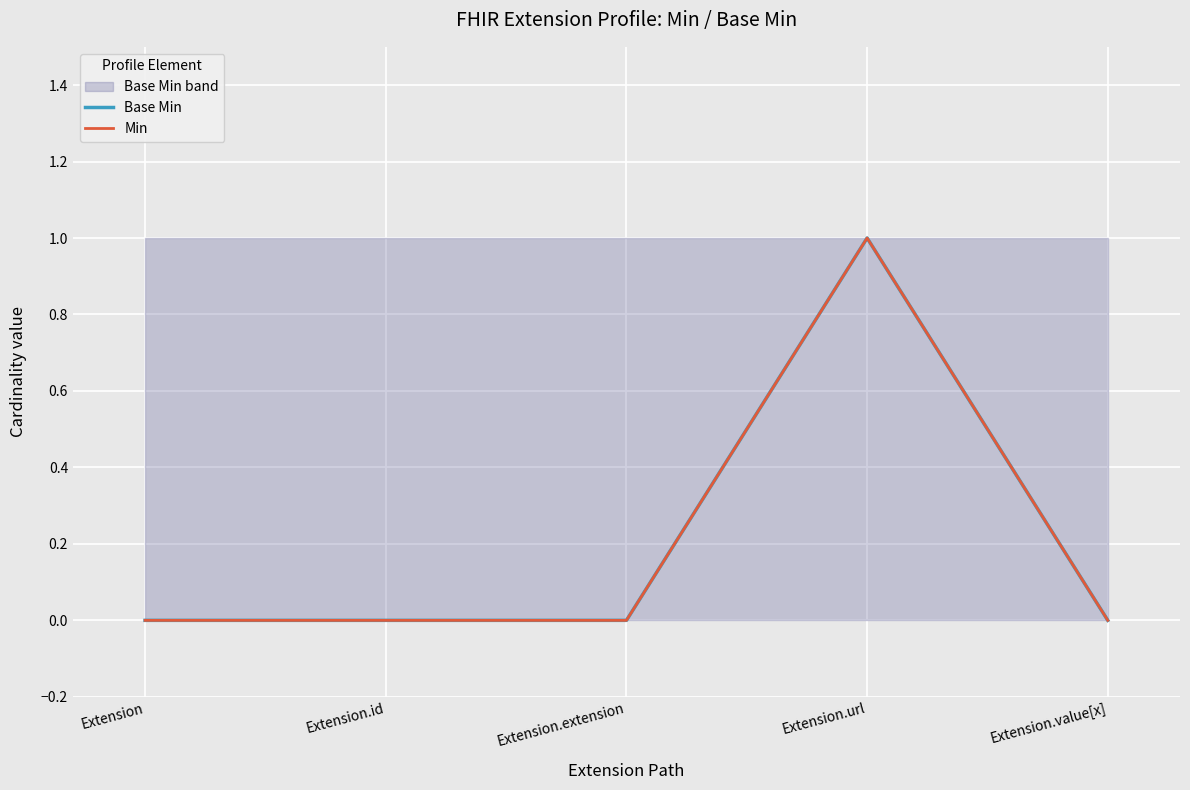

What are all the series names shown in the legend?

Base Min, Min